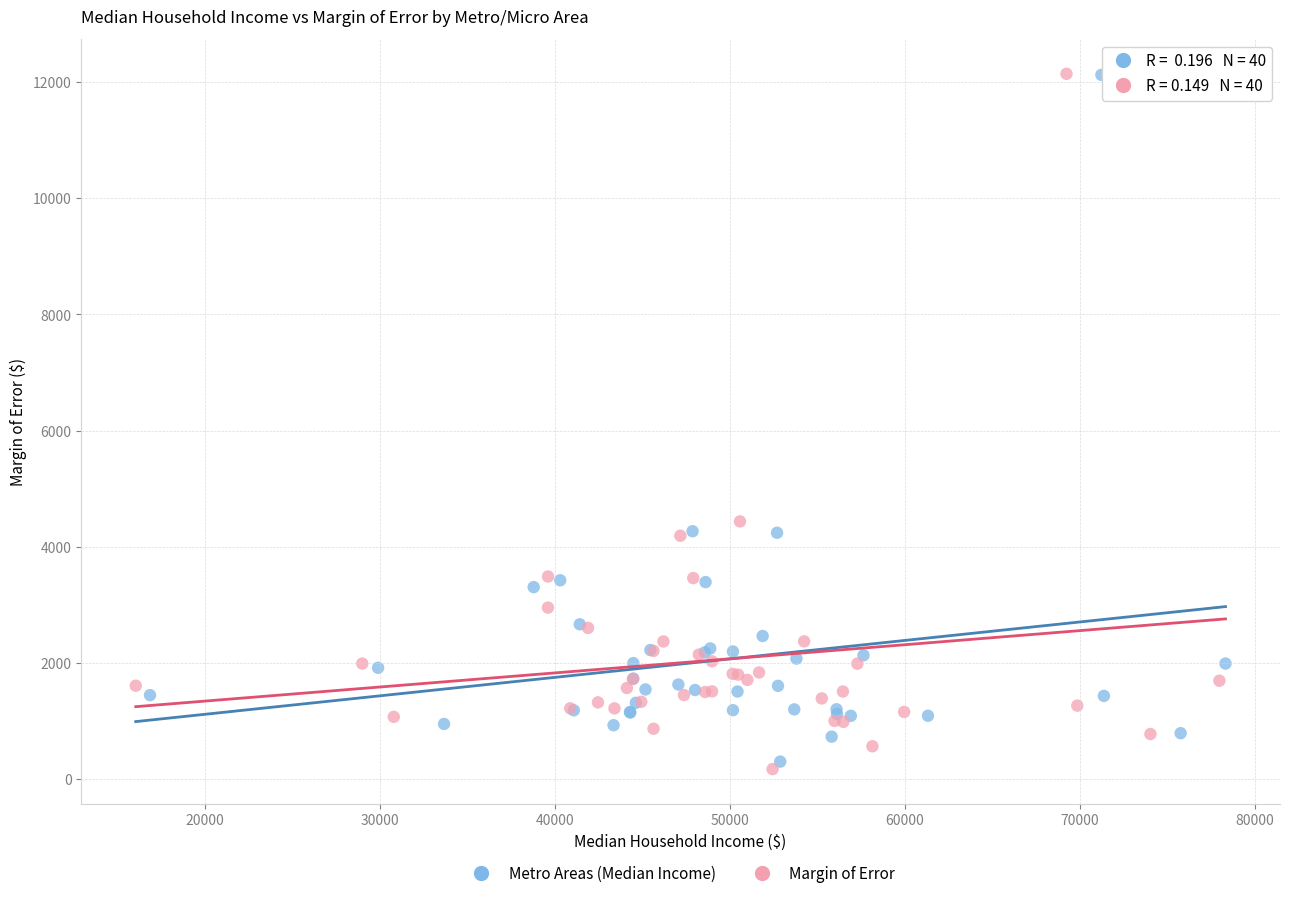

Which series has the largest Y range (max minus min)?

Margin of Error